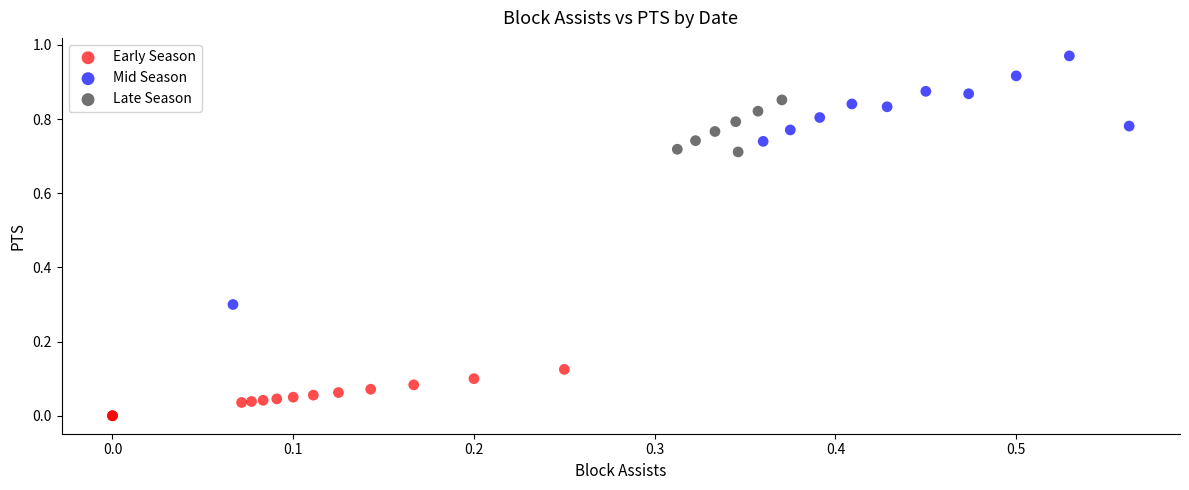

Which series contains the lowest Y value?

Early Season